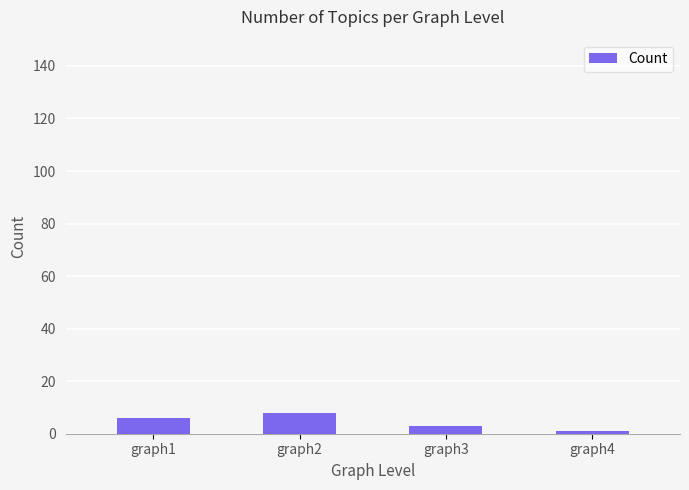

What is the value of the 1st bar from the left?

6